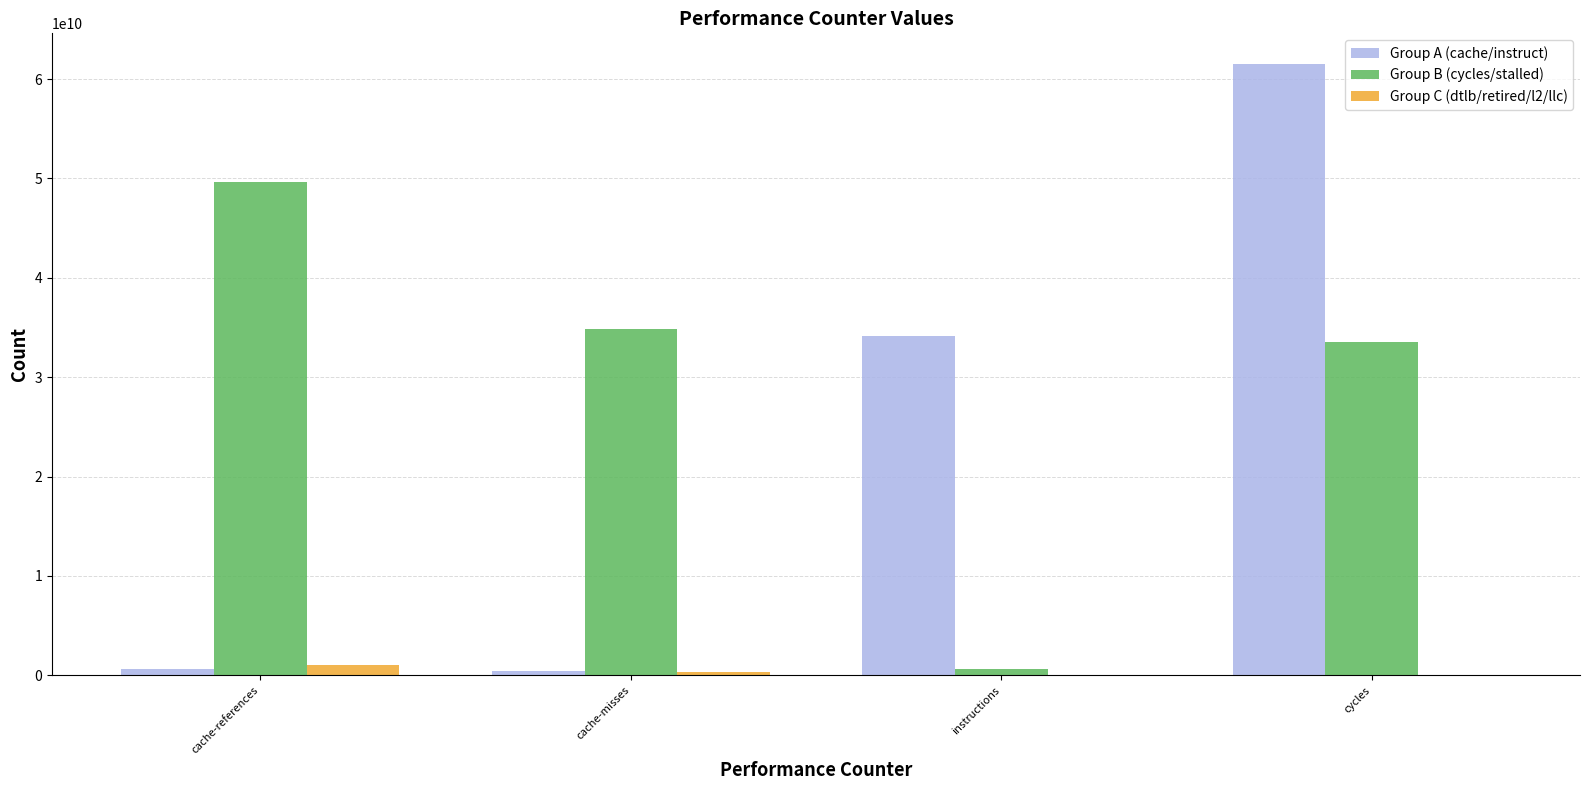

What is the maximum value shown in the chart?

61522962152